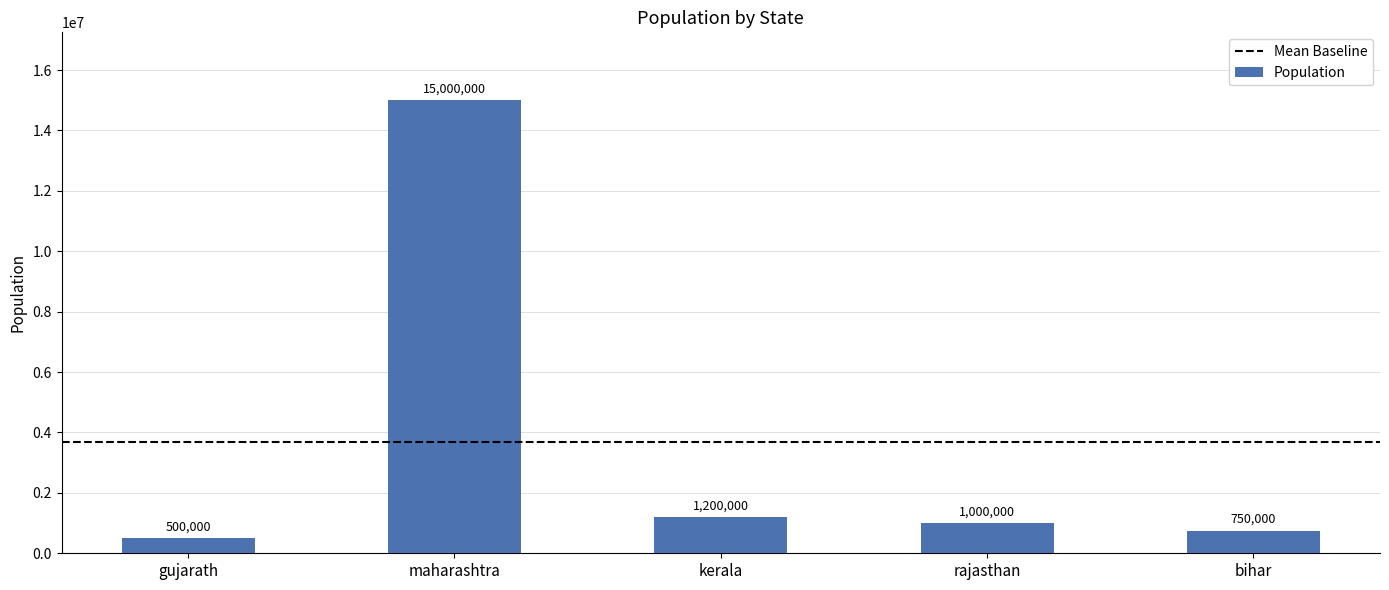

What is the label of the 3rd bar from the right?

kerala